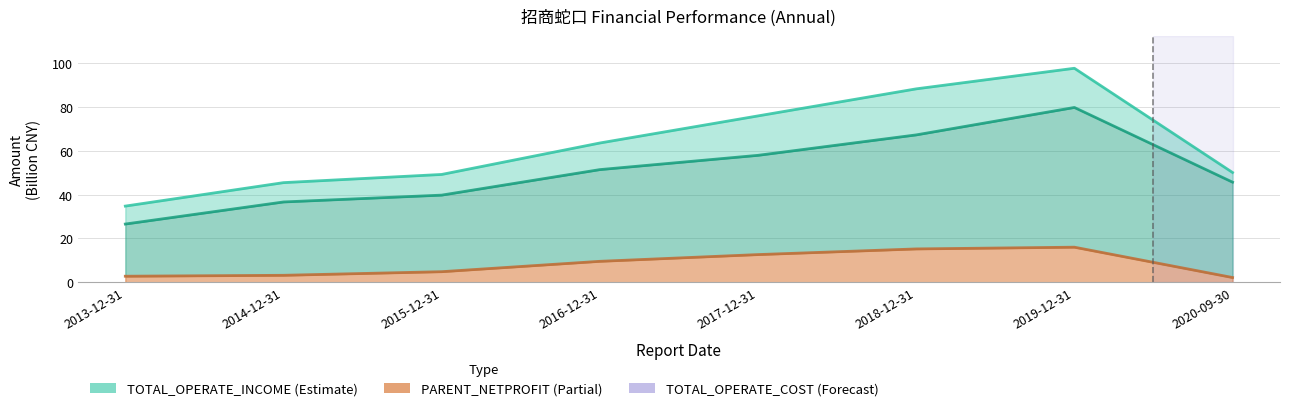

What is the total value across all series at 2019-12-31?

193.5